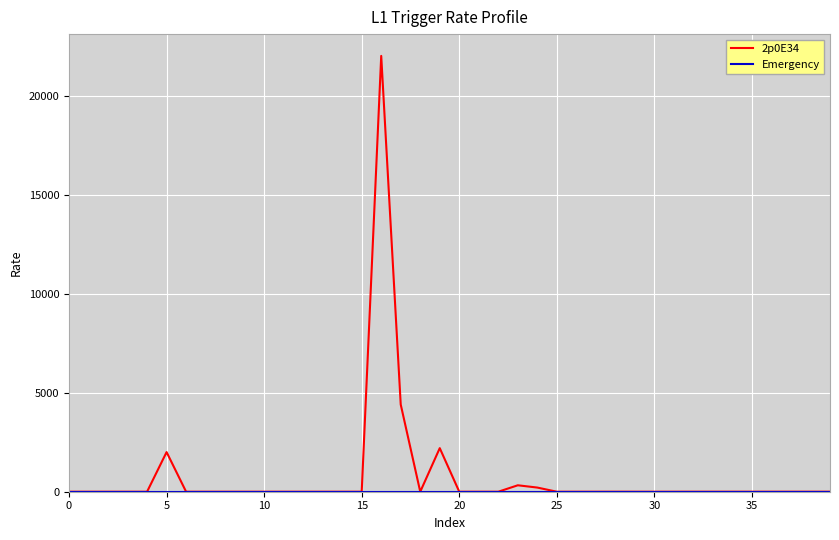

Which series has the widest spread of values?

2p0E34